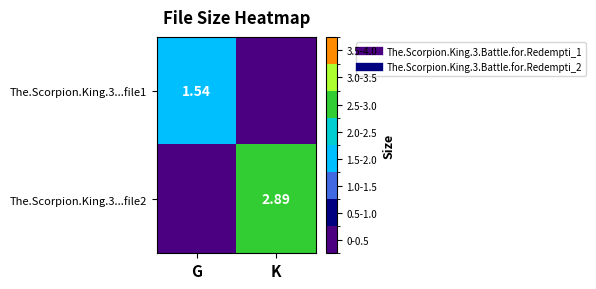

At which category is the sum across all series the highest?

K